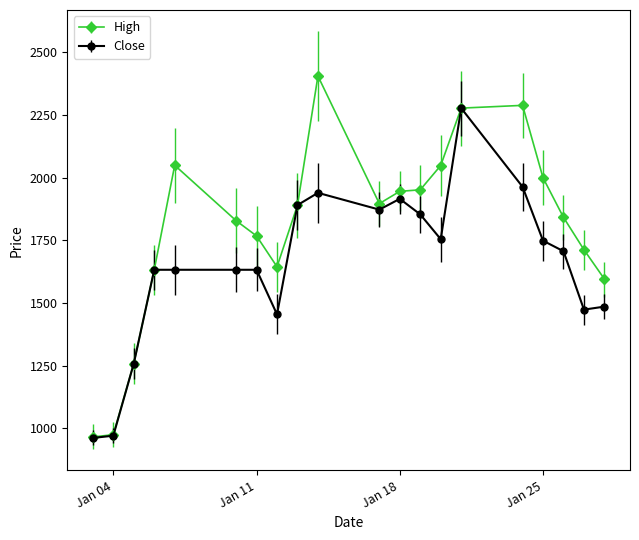

List the series in order of their overall mean, lowest first.

Close, High